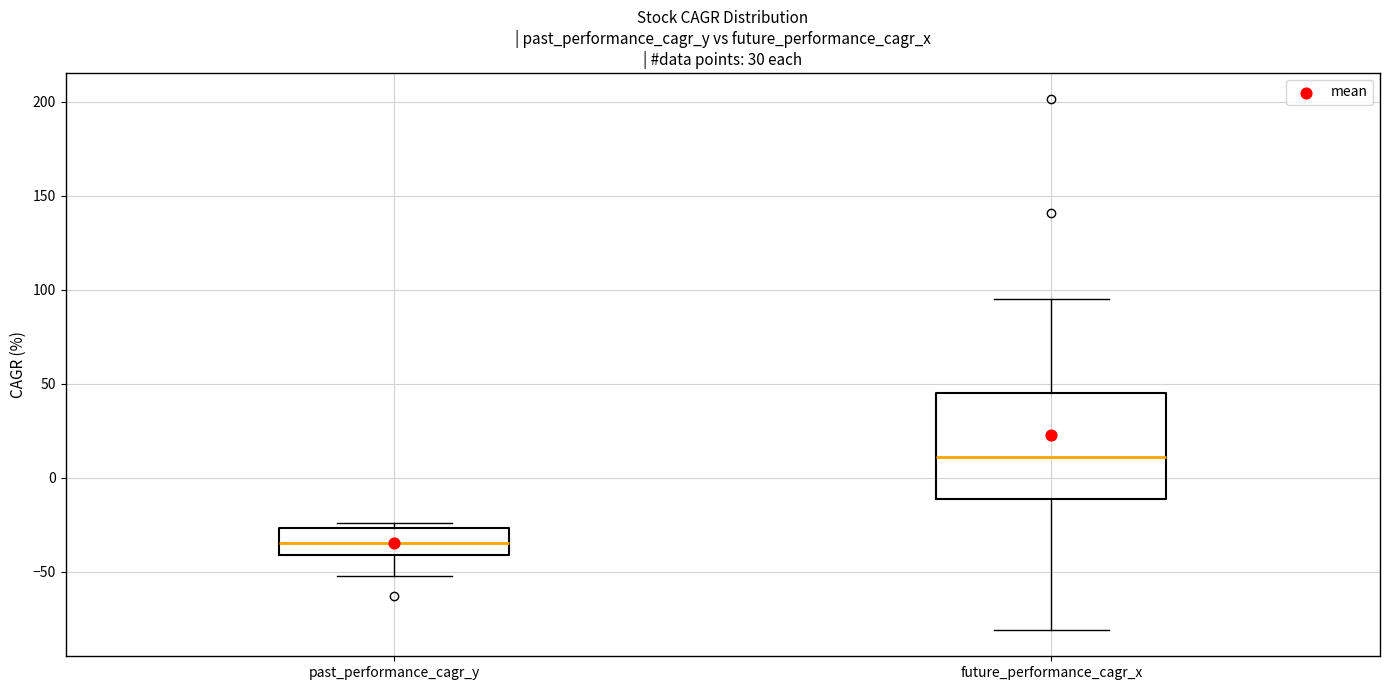

Reading left to right, read every box against the y-axis: the position of its median line, the range the box covers, and the ends of its whiskers. The values are not printed on the chart, so give them approximately, as read against the axis.

past_performance_cagr_y: median -35, box -40 to -25, whiskers -50 to -25 (just above the box's upper edge)
future_performance_cagr_x: median 10, box -10 to 45, whiskers -80 to 95